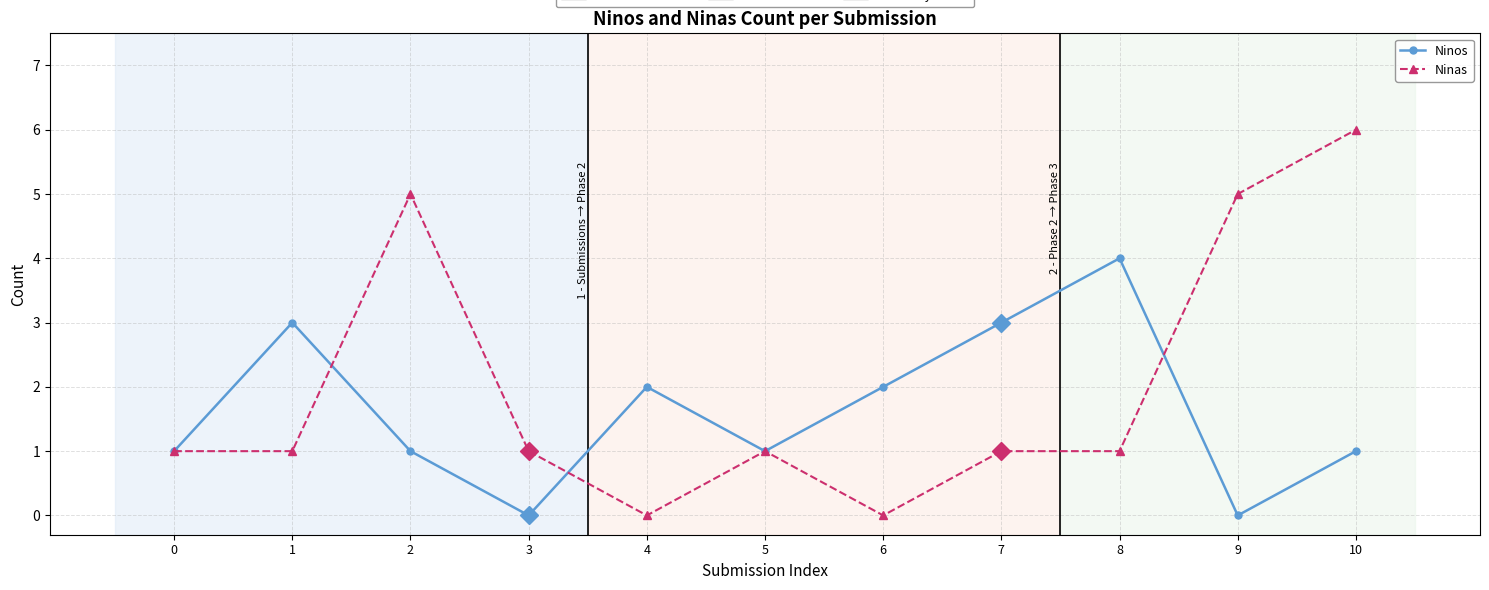

At which category does Ninas reach its first local peak?

2